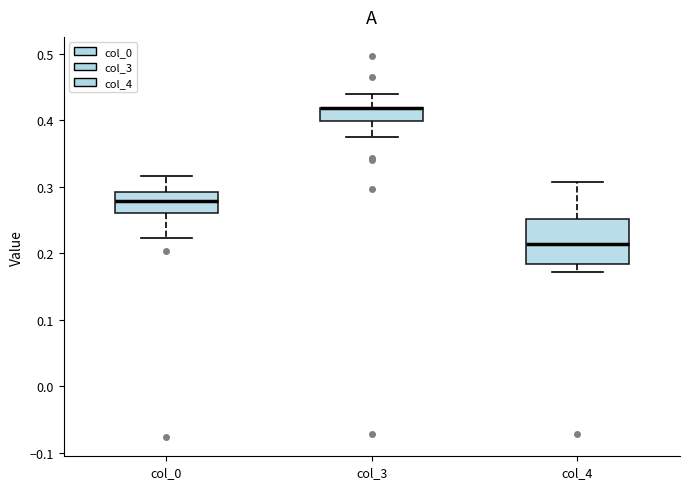

Where is the upper edge of the box for col_0 on the y-axis? The values are not printed on the chart, so give them approximately, as read against the axis.

0.29